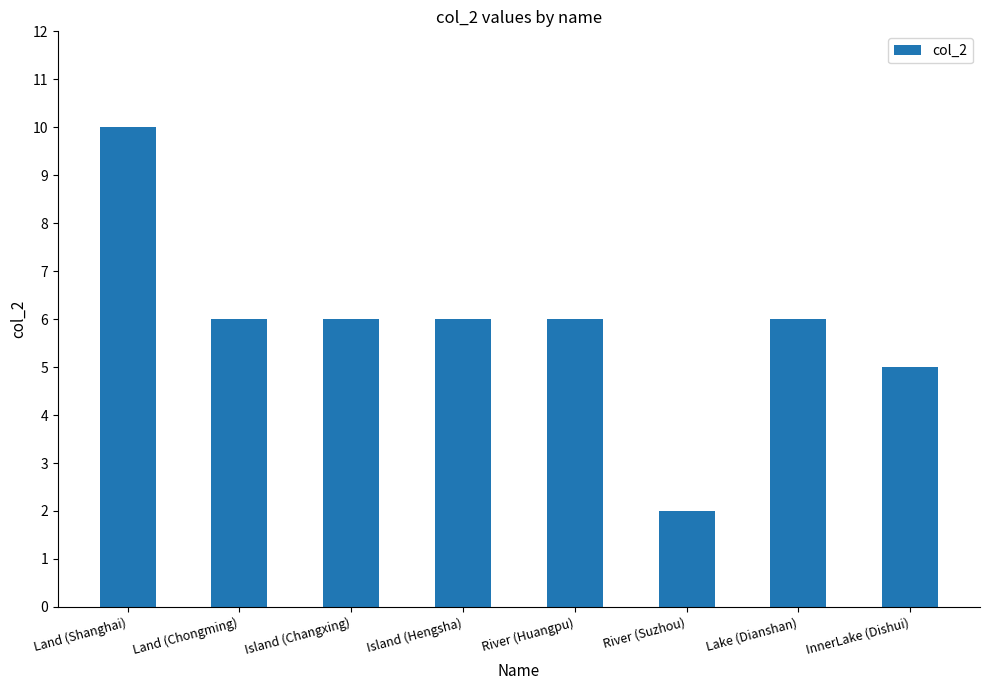

Count the number of data series in this chart.

1